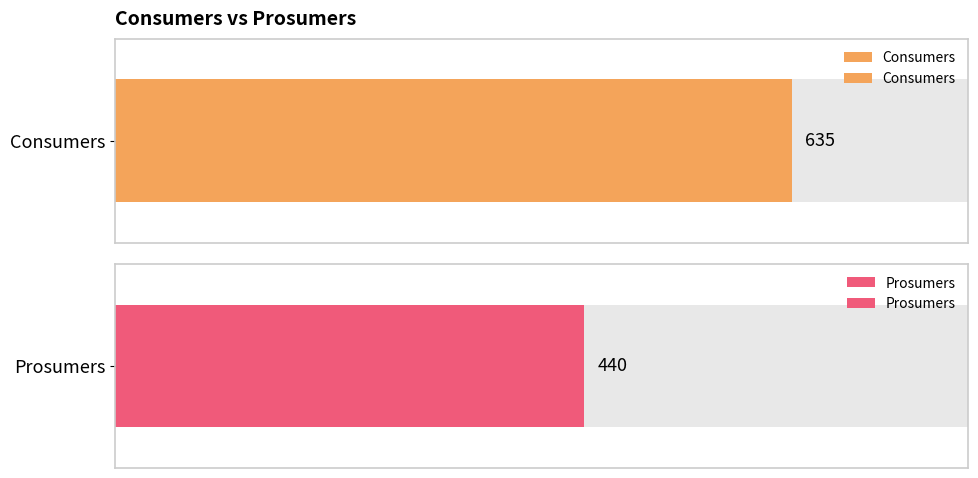

What is the value of the Prosumers bar at the 11th from the left?

440